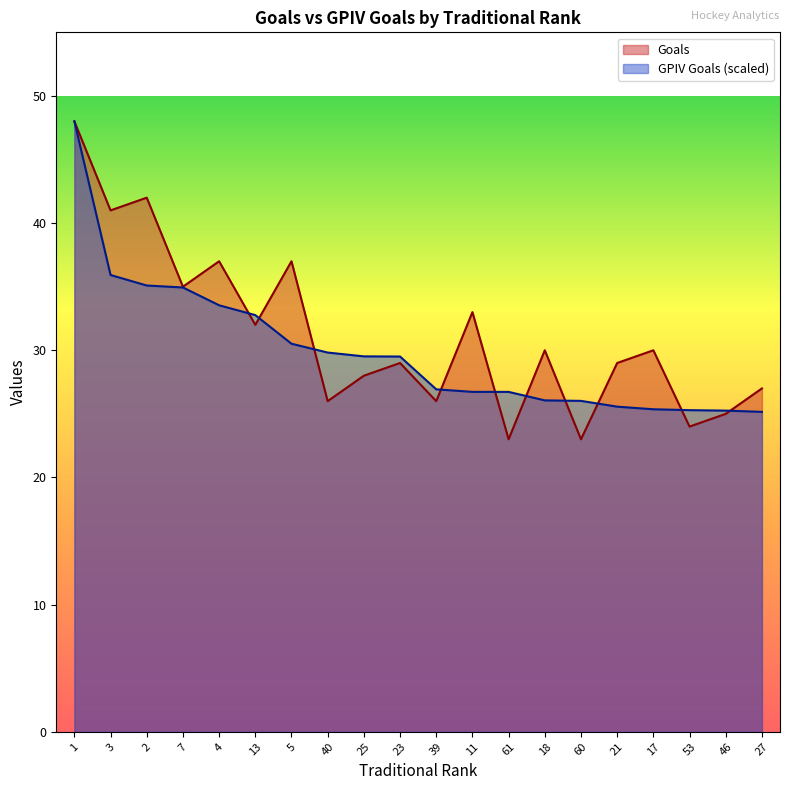

What is the label of the 3rd point from the left?

2